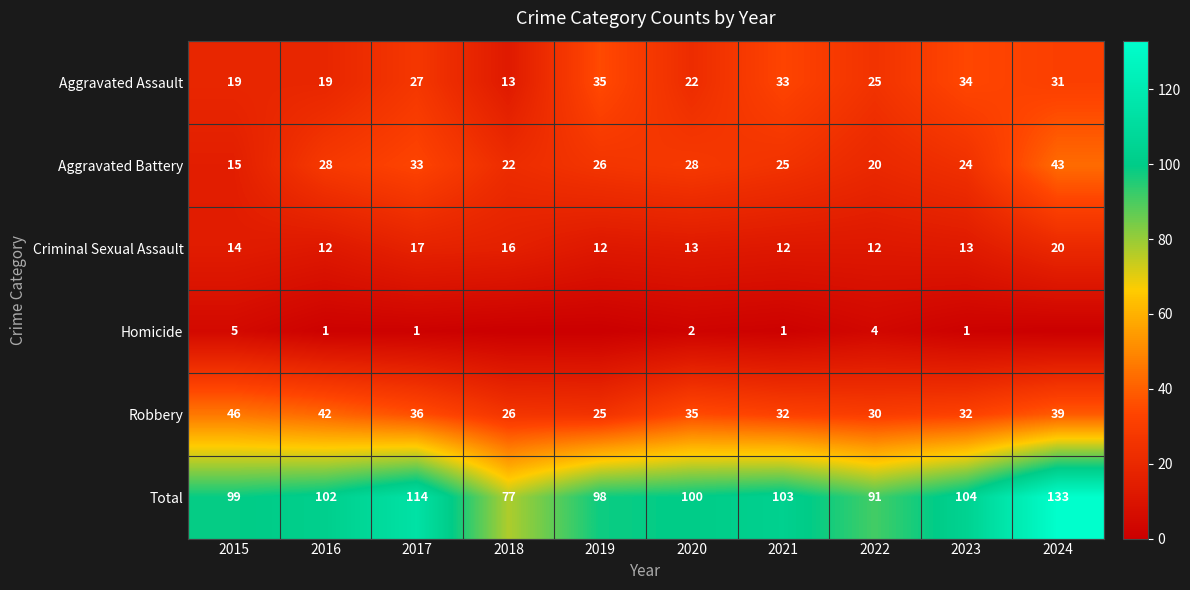

True or false: Total has a value of 133 at 2024.

True